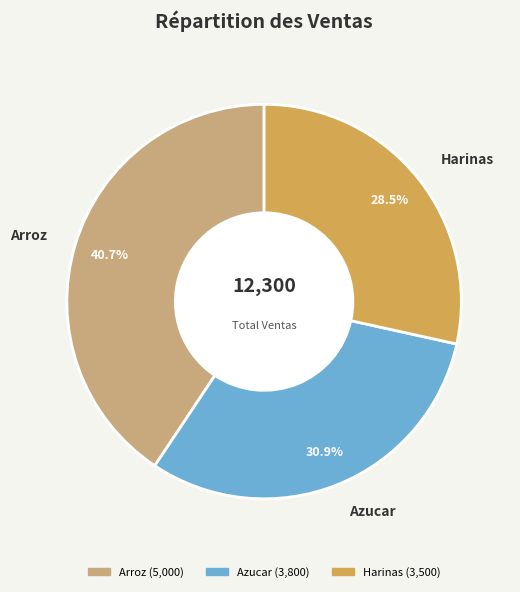

Which category has the smallest portion of the pie?

Harinas